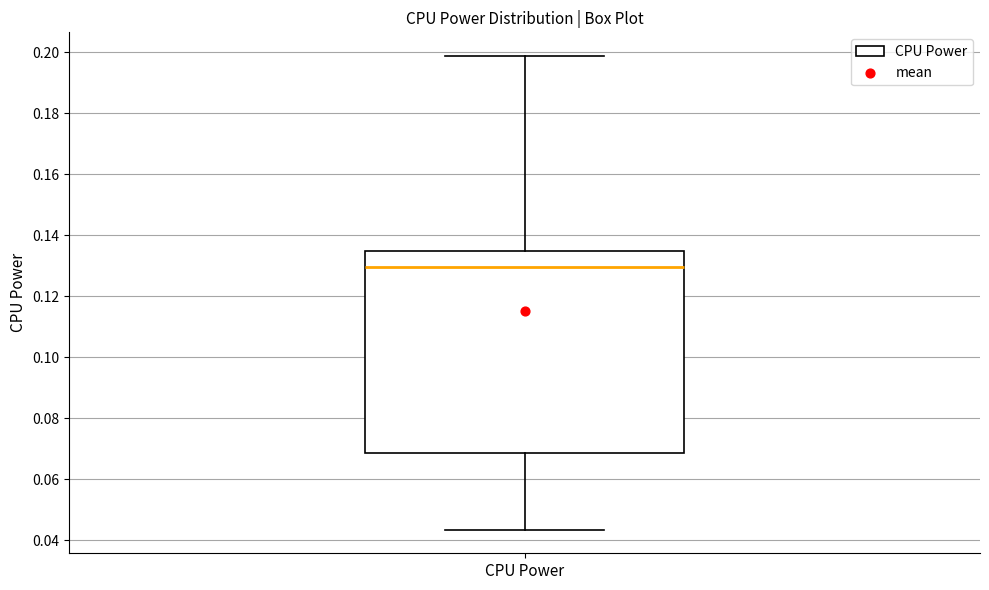

Where does the upper whisker of the box for CPU Power end on the y-axis? The values are not printed on the chart, so give them approximately, as read against the axis.

0.198